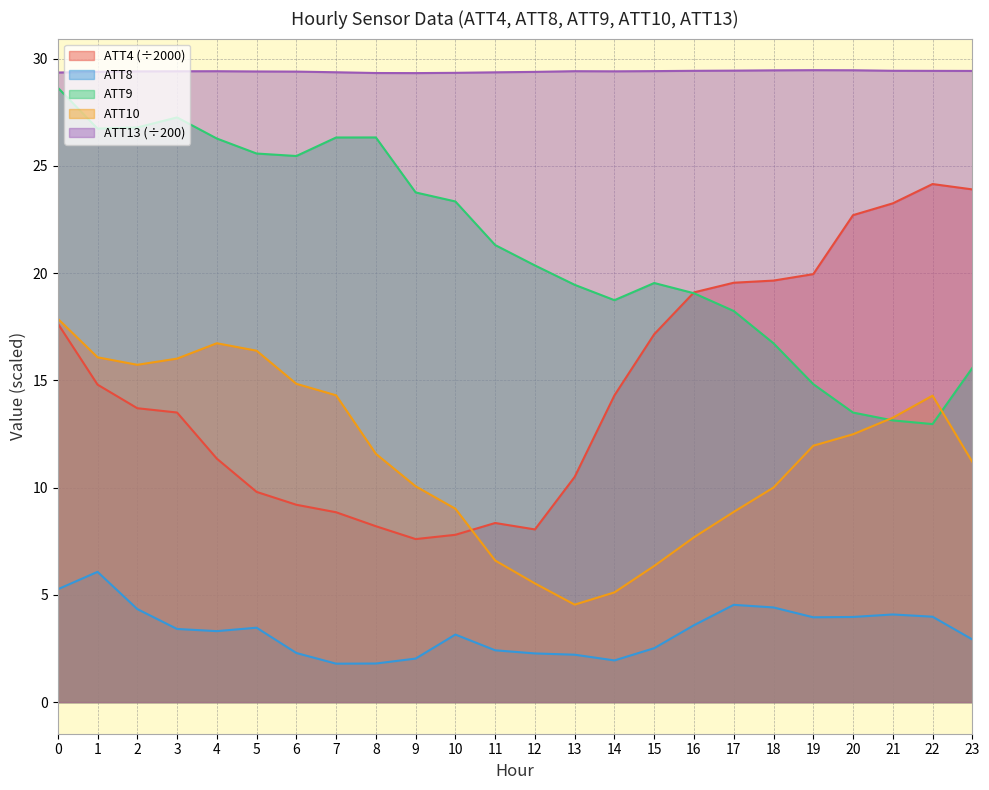

True or false: ATT8 and ATT4 cross at least once.

False